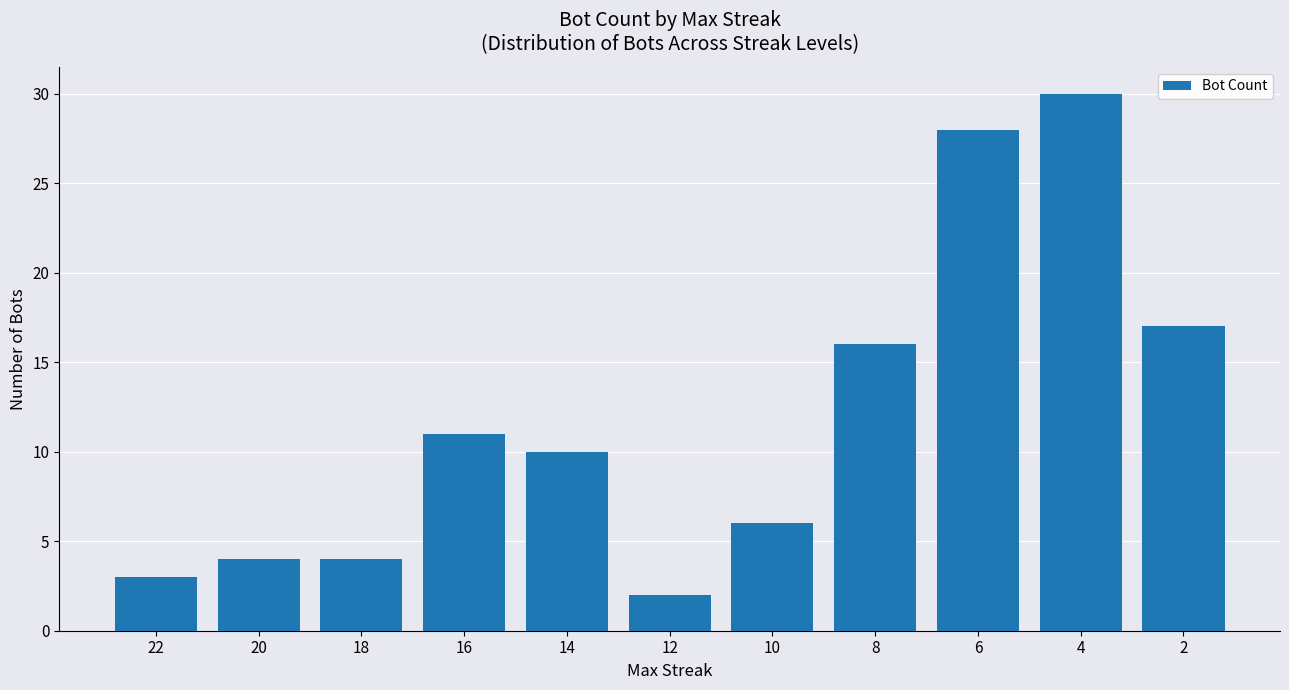

What is the maximum value shown in the chart?

30